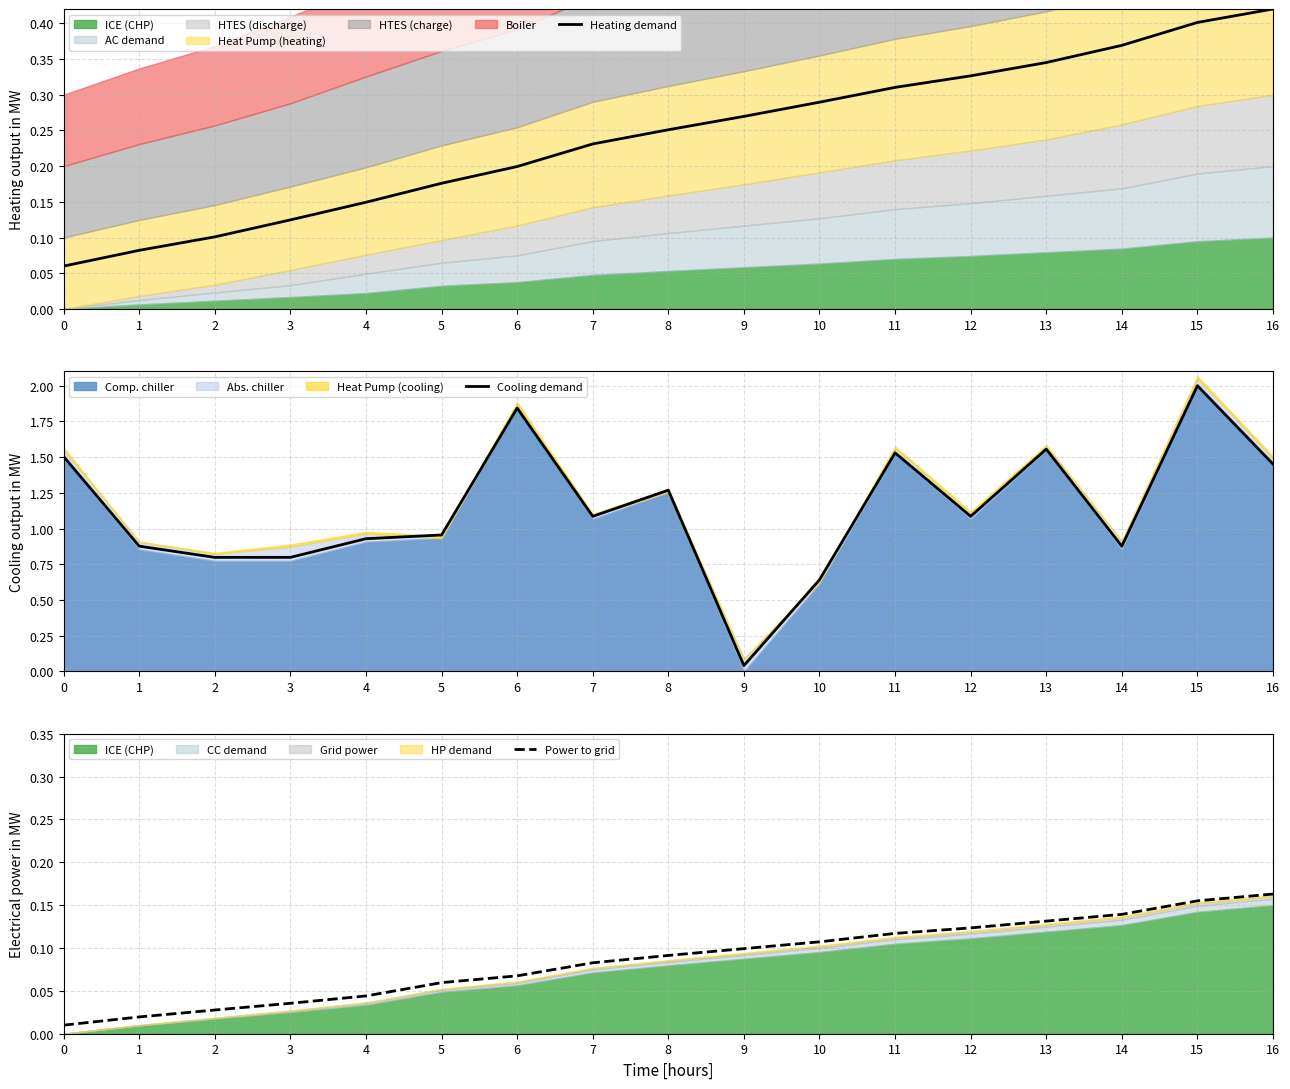

At how many categories does at least one series exceed 1?

9